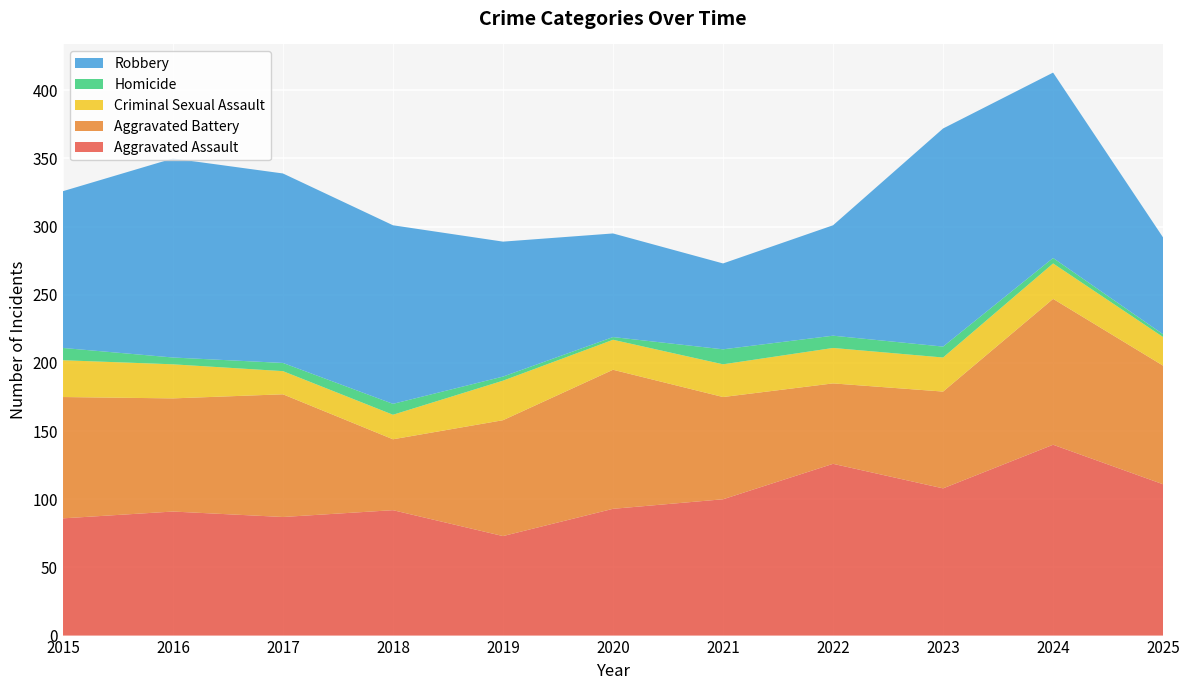

Reading right to left, transcribe all the data shown in this chart.

Aggravated Assault: 2025=111	2024=140	2023=108	2022=126	2021=100	2020=93	2019=73	2018=92	2017=87	2016=91	2015=86
Aggravated Battery: 2025=87	2024=107	2023=71	2022=59	2021=75	2020=102	2019=85	2018=52	2017=90	2016=83	2015=89
Criminal Sexual Assault: 2025=21	2024=26	2023=25	2022=26	2021=24	2020=22	2019=29	2018=18	2017=17	2016=25	2015=27
Homicide: 2025=2	2024=4	2023=8	2022=9	2021=11	2020=2	2019=3	2018=8	2017=6	2016=5	2015=9
Robbery: 2025=71	2024=136	2023=160	2022=81	2021=63	2020=76	2019=99	2018=131	2017=139	2016=146	2015=115